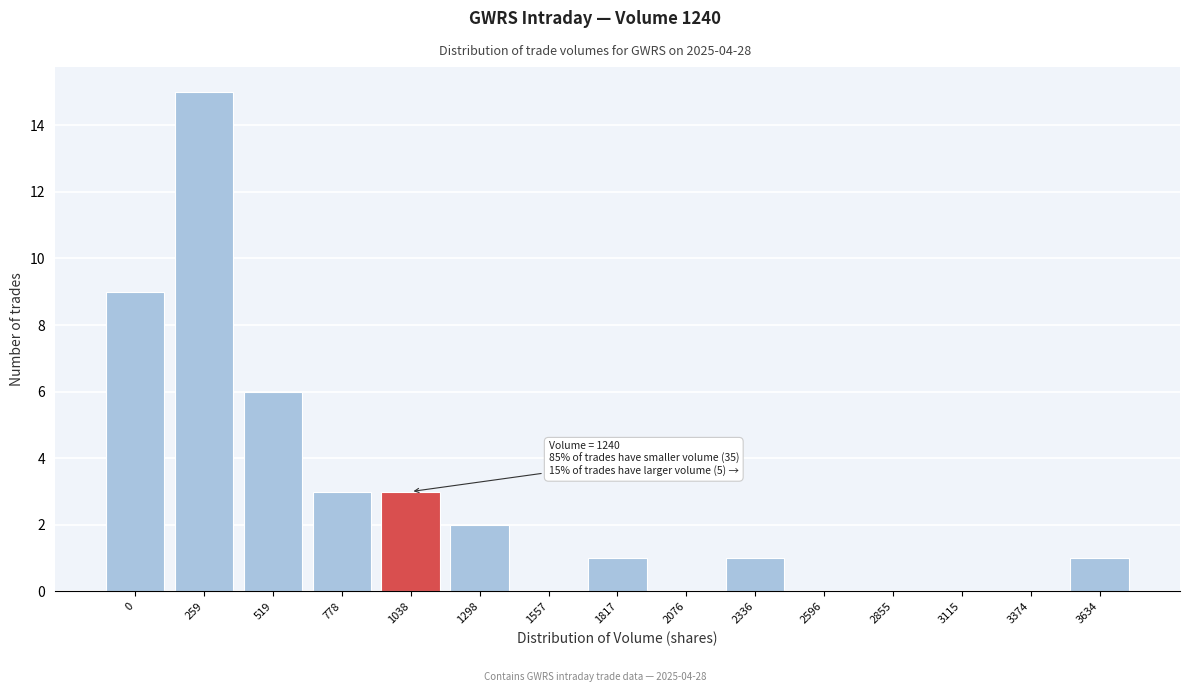

Reading right to left, what are all the values shown in this chart?

3634=1	3374=0	3115=0	2855=0	2596=0	2336=1	2076=0	1817=1	1557=0	1298=2	1038=3	778=3	519=6	259=15	0=9